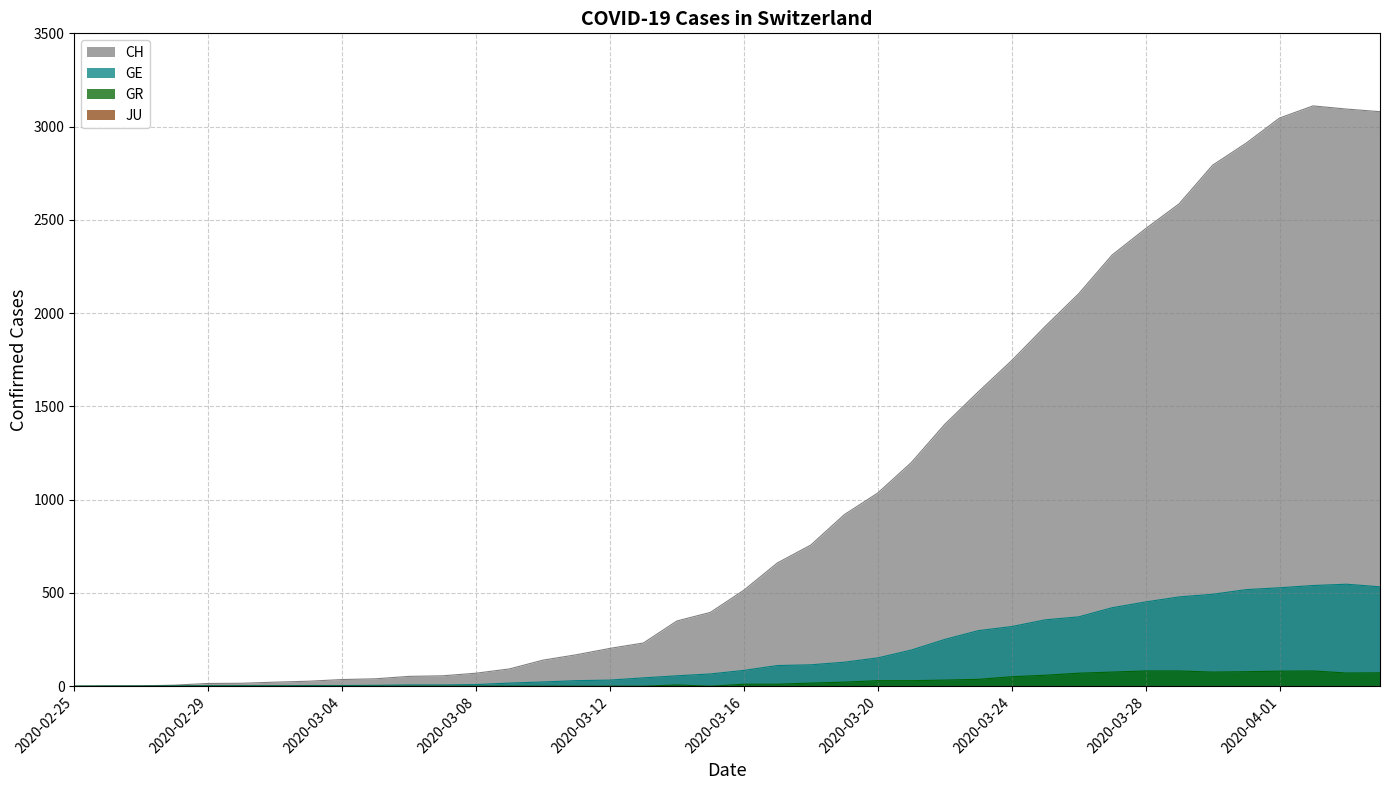

At how many categories does at least one series exceed 1545?

13